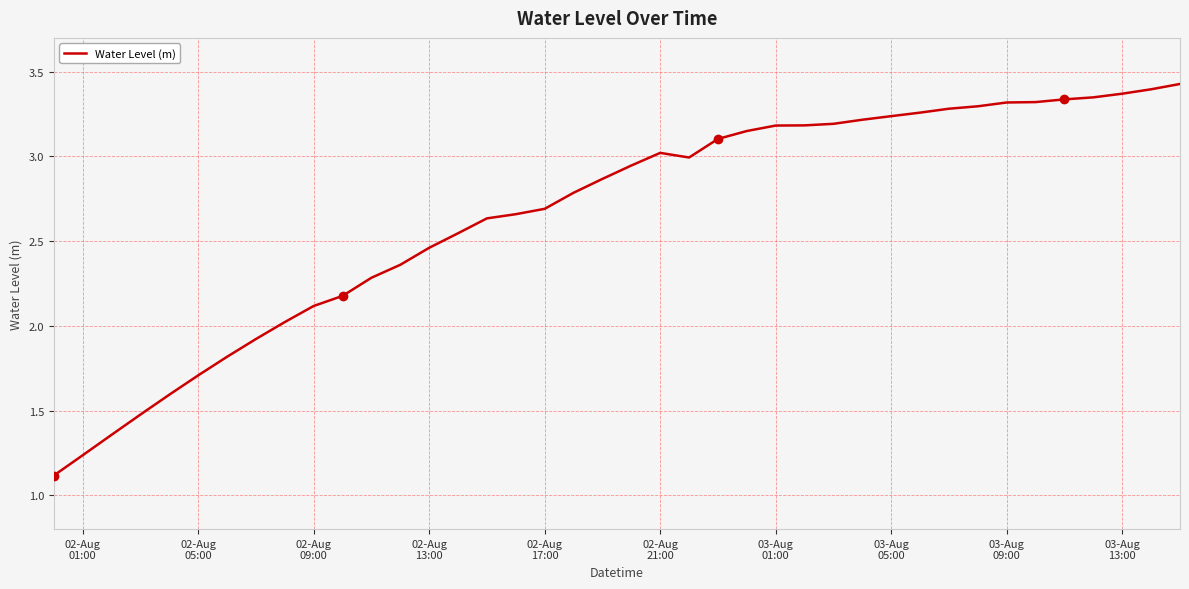

What is the minimum value shown in the chart?

1.1